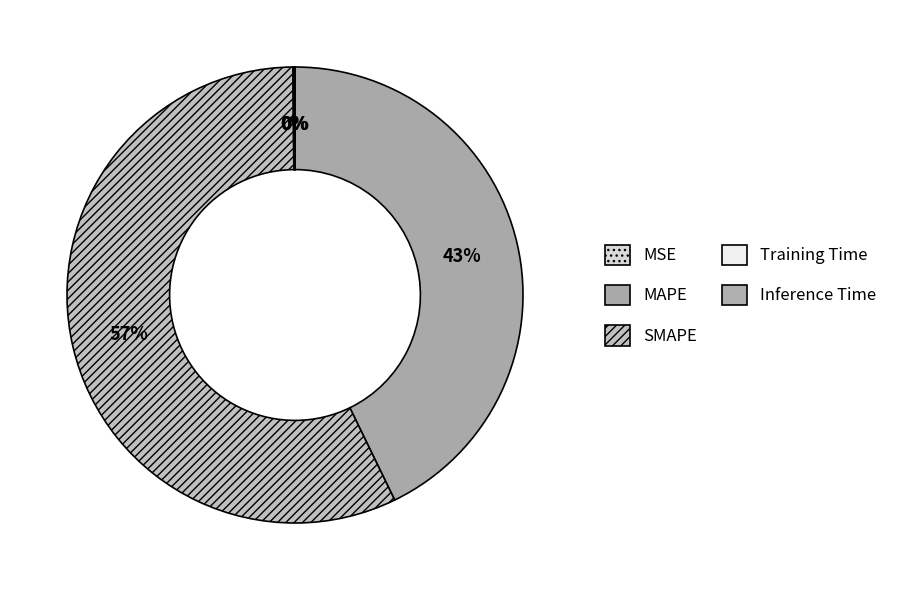

Count the number of slices in the pie.

5